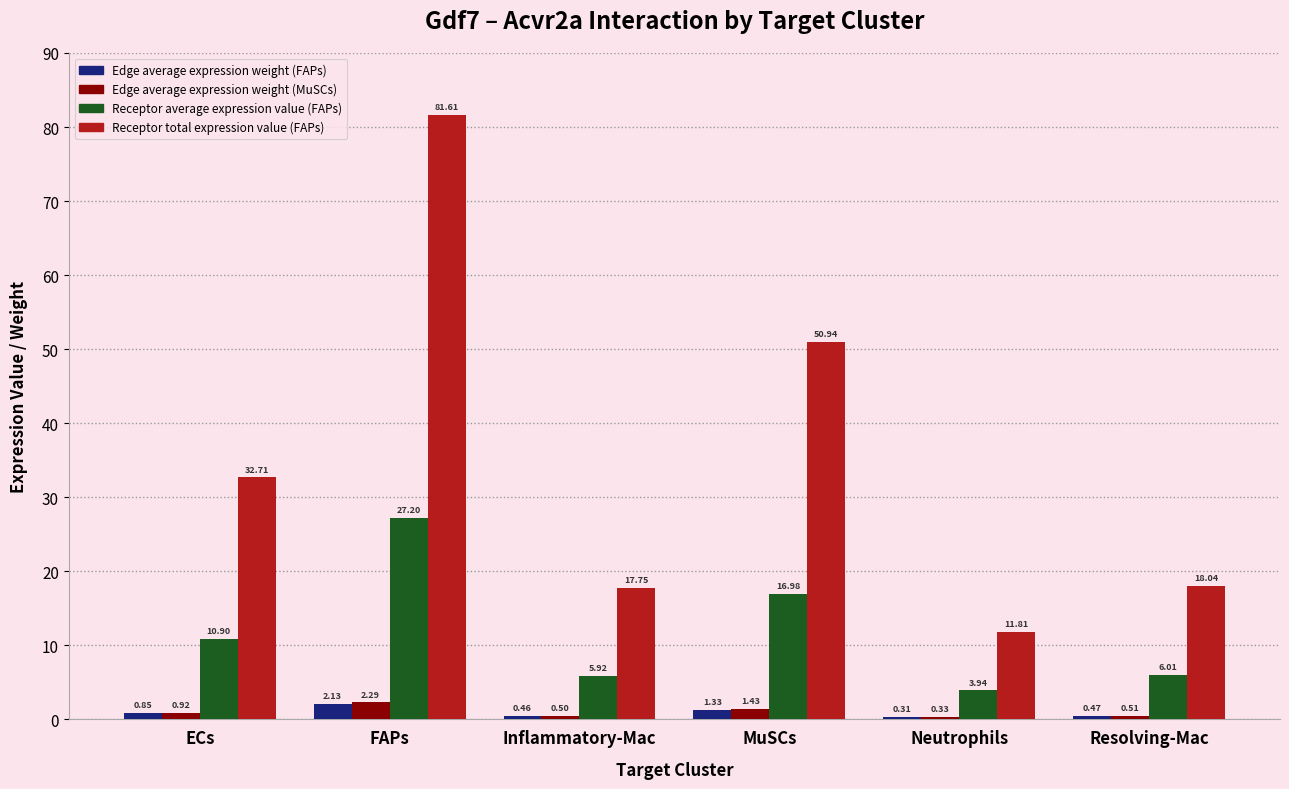

What is the difference between the maximum and minimum values in the Edge average expression weight (FAPs) series?

1.8